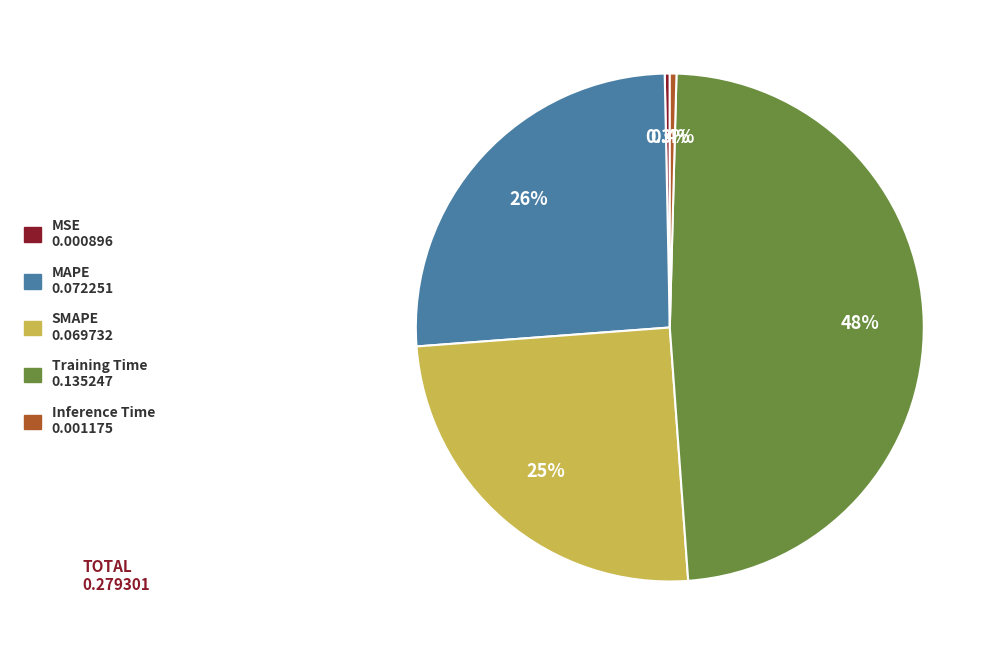

Is it true that Inference Time is 0% of the pie?

True